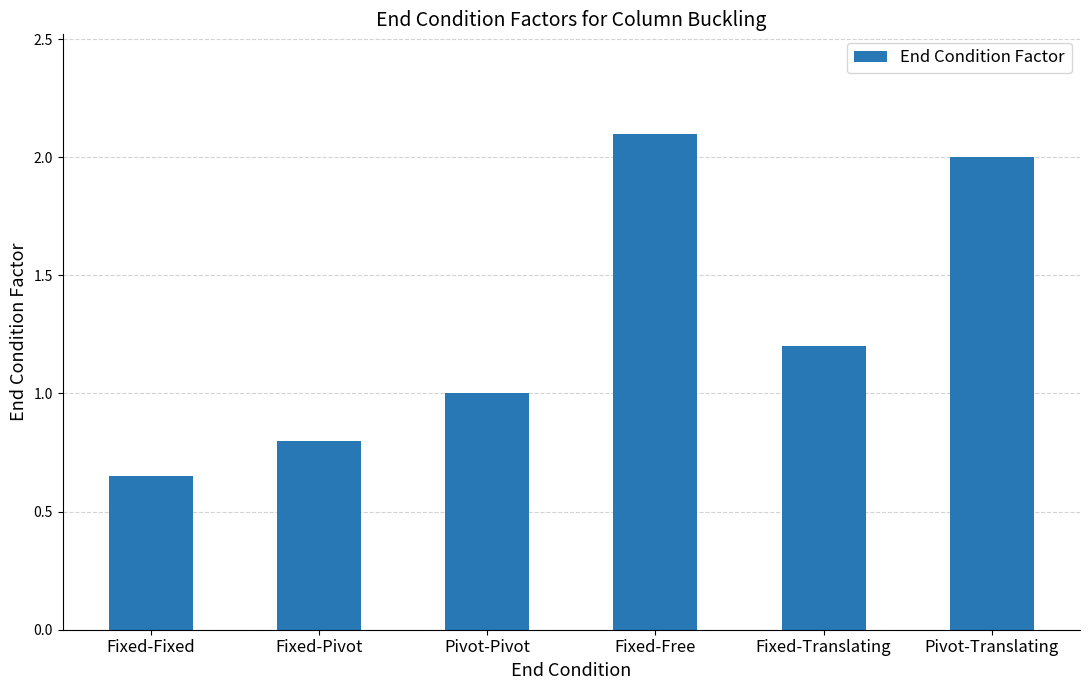

Count the number of data series in this chart.

1